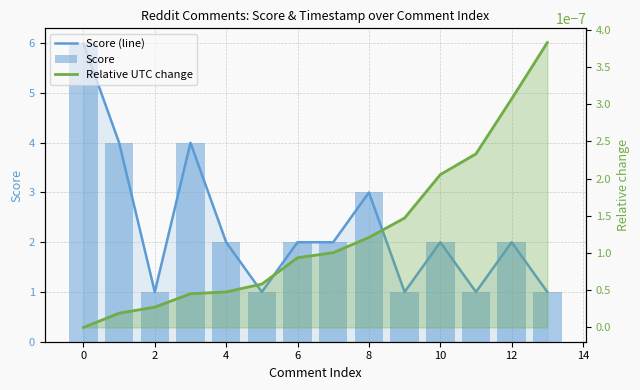

How many data points in Score (line) are above 2?

4